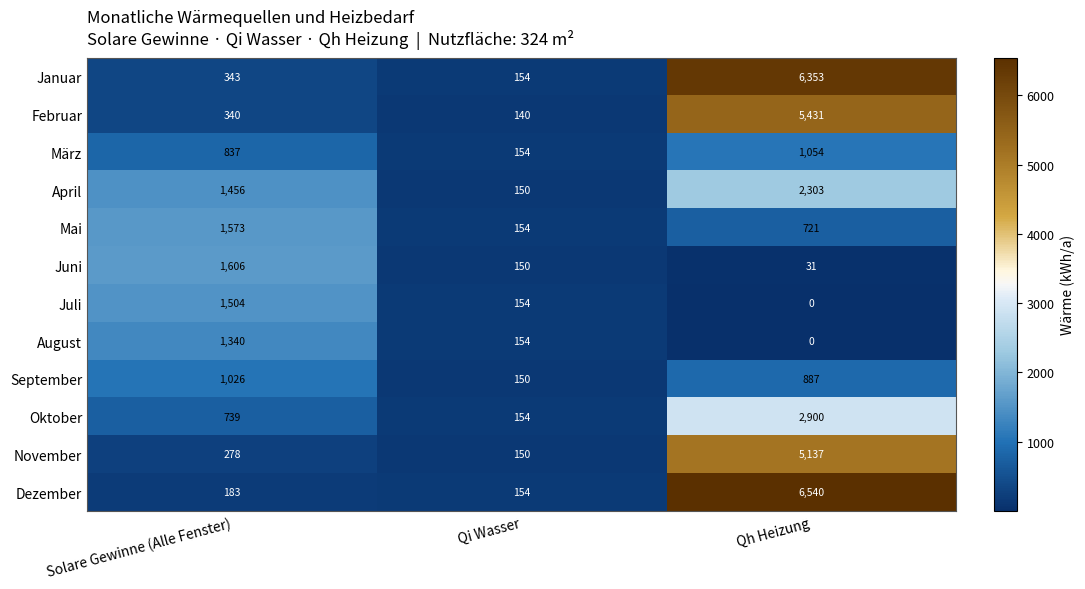

The value of September at Qi Wasser is 150. True or false?

True